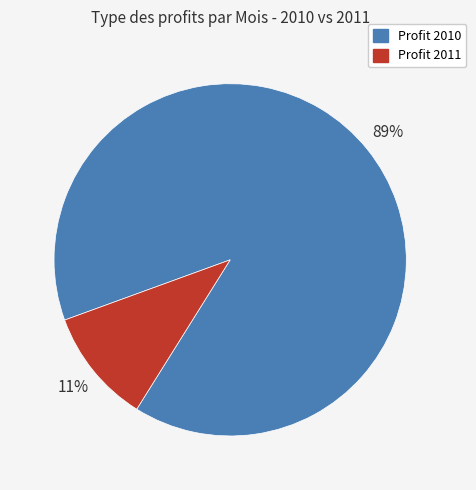

Which slice represents more than half of the pie?

Profit 2010